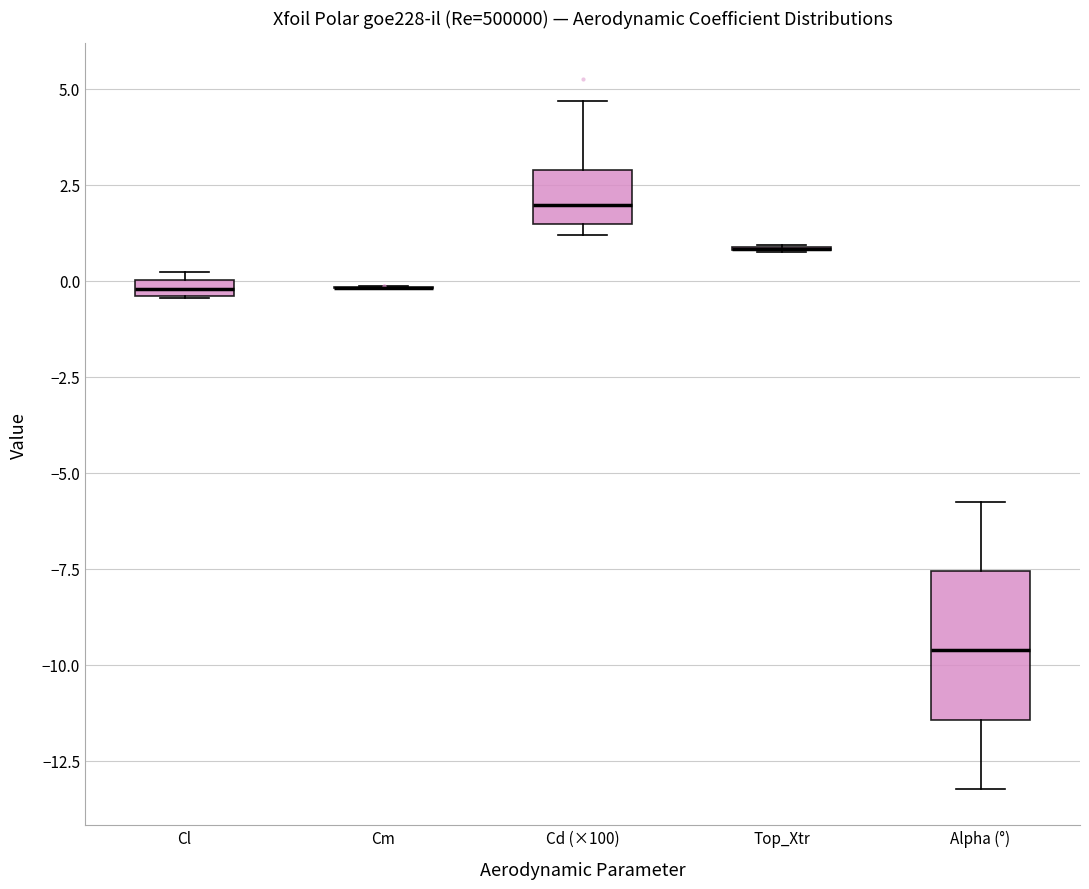

Comparing the boxes themselves (not the whiskers), which one is the tallest?

Alpha (°)